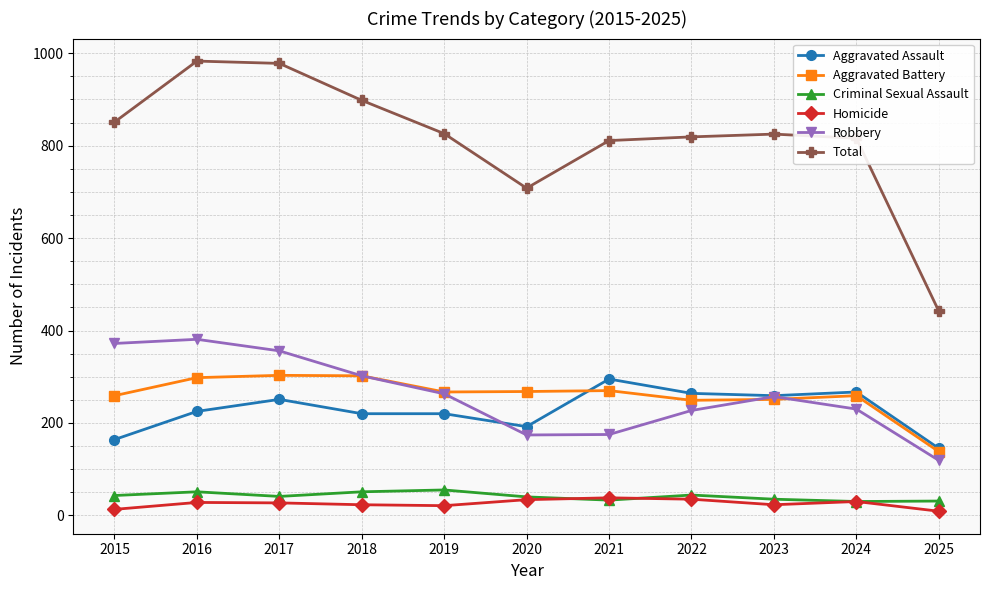

What is the difference between the highest and lowest values at 2018?

875